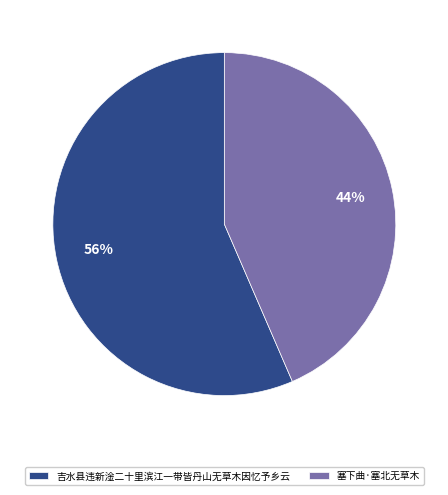

Which category has the biggest portion of the pie?

吉水县违新淦二十里滨江一带皆丹山无草木因忆予乡云